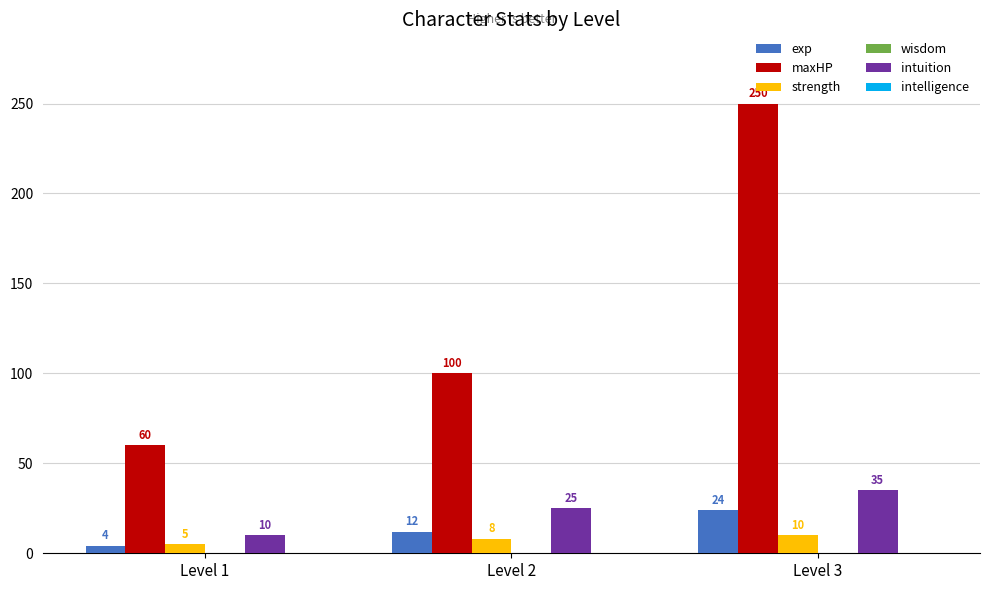

Reading right to left, extract all data points from this chart.

exp: Level 3=24	Level 2=12	Level 1=4
maxHP: Level 3=250	Level 2=100	Level 1=60
strength: Level 3=10	Level 2=8	Level 1=5
intuition: Level 3=35	Level 2=25	Level 1=10